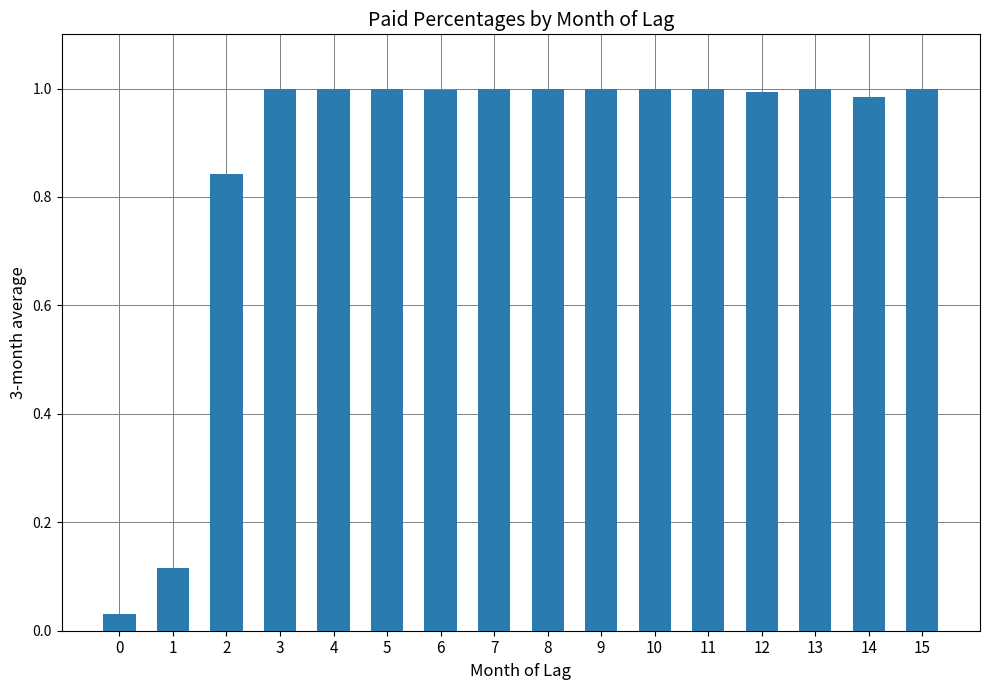

What is the sum of the values at 13 and 2?

1.8